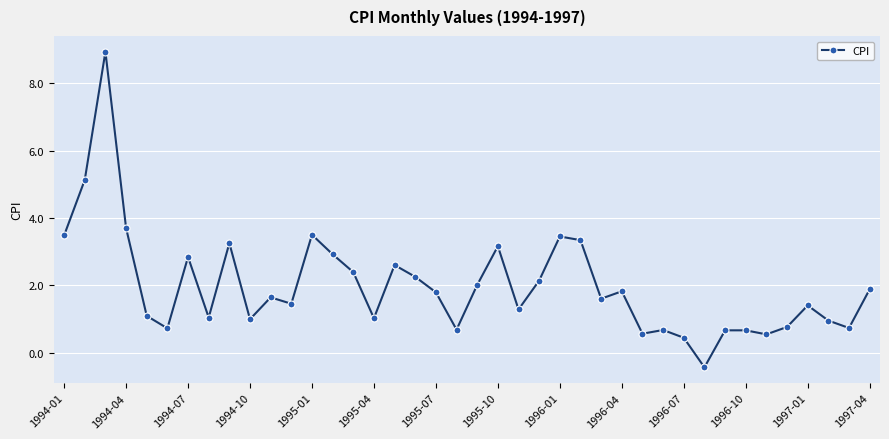

How many series are shown in this chart?

1